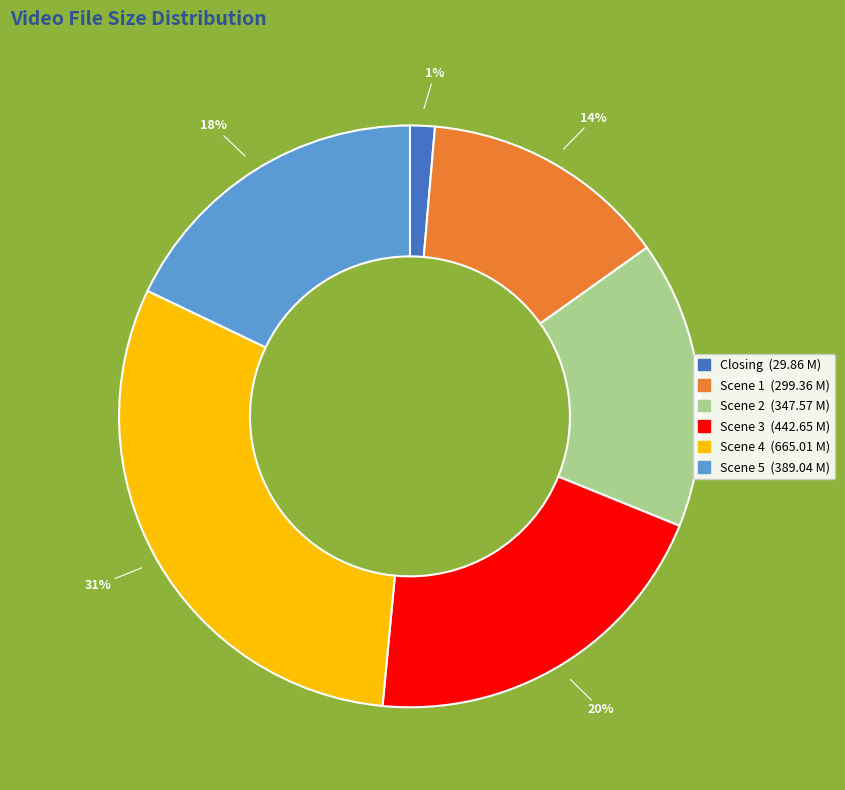

To the nearest percent, what is the average slice percentage?

17%